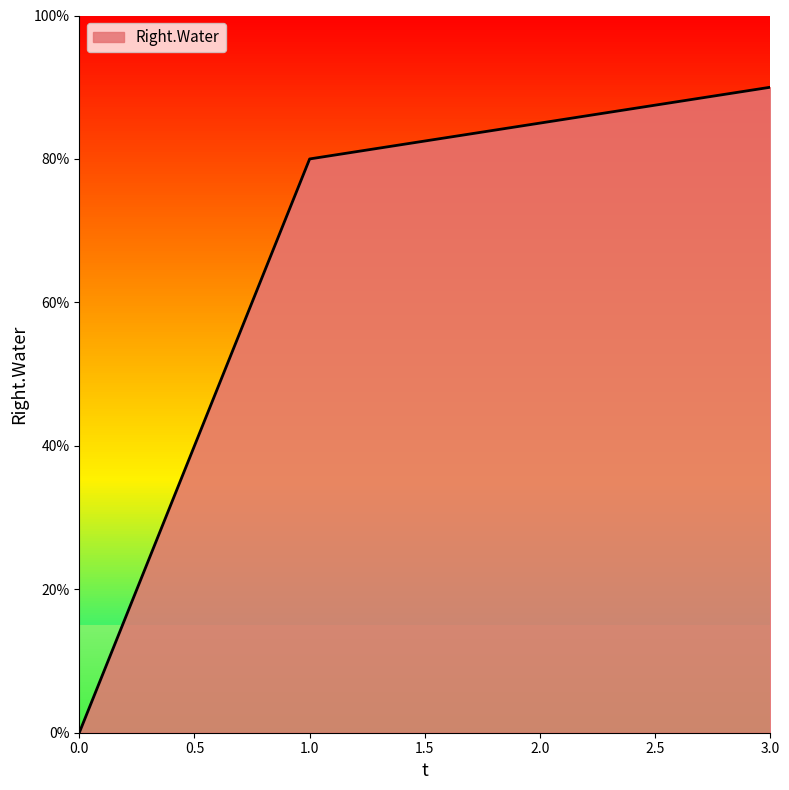

What is the sum of the values at 2 and 1?

1.6